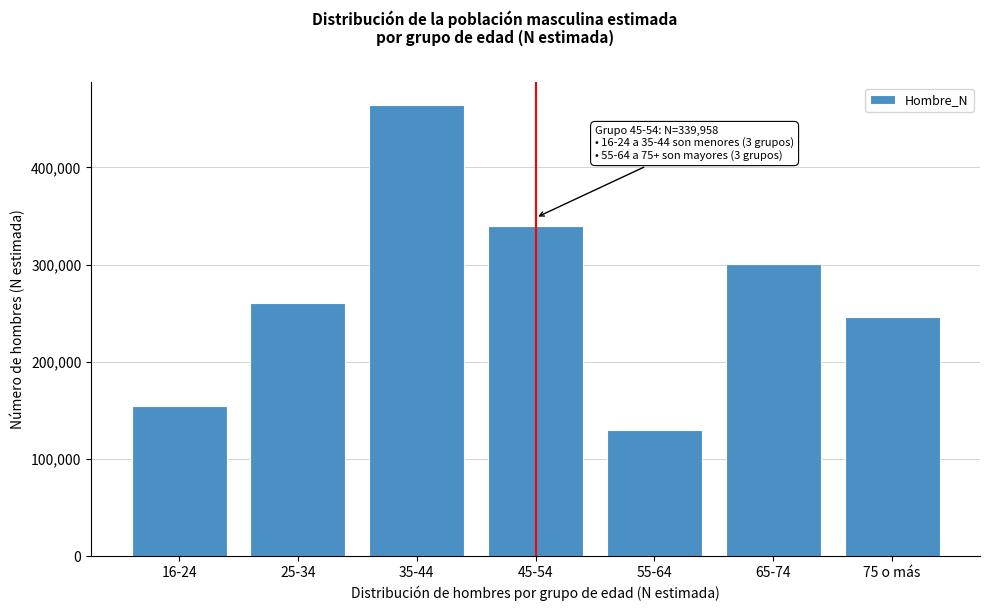

Reading right to left, what are all the values shown in this chart?

246307	300628	130234	339958	464376	260697	154729